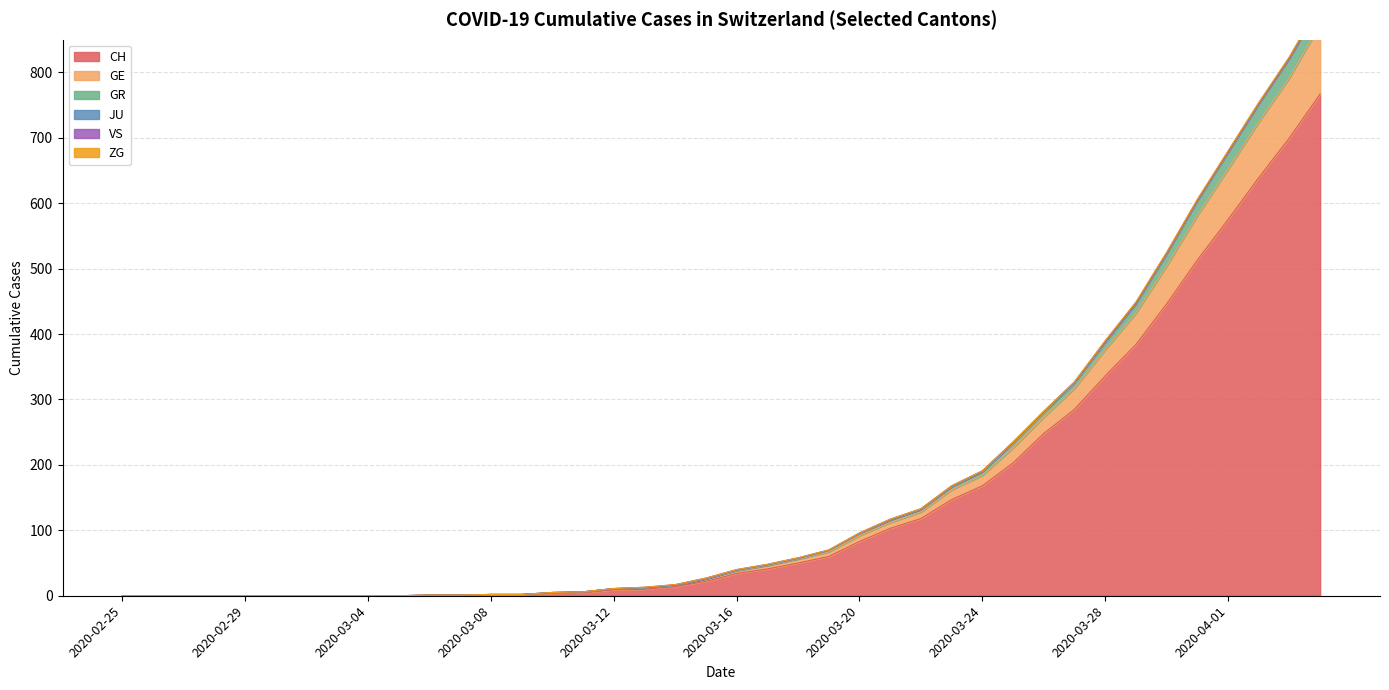

Does the chart display data point markers on the line(s)?

No